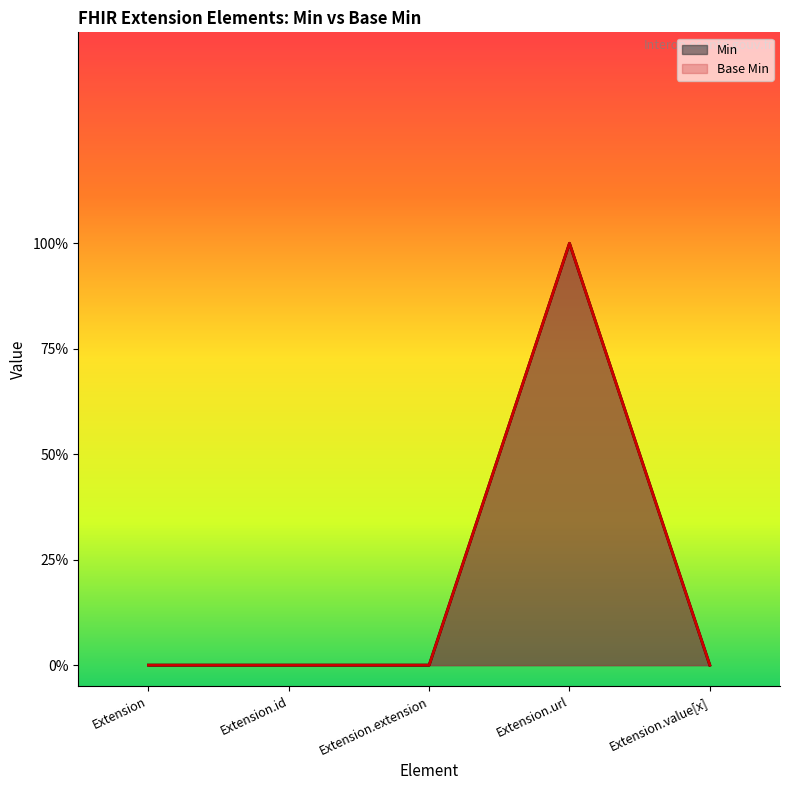

Which series has the widest spread of values?

Min